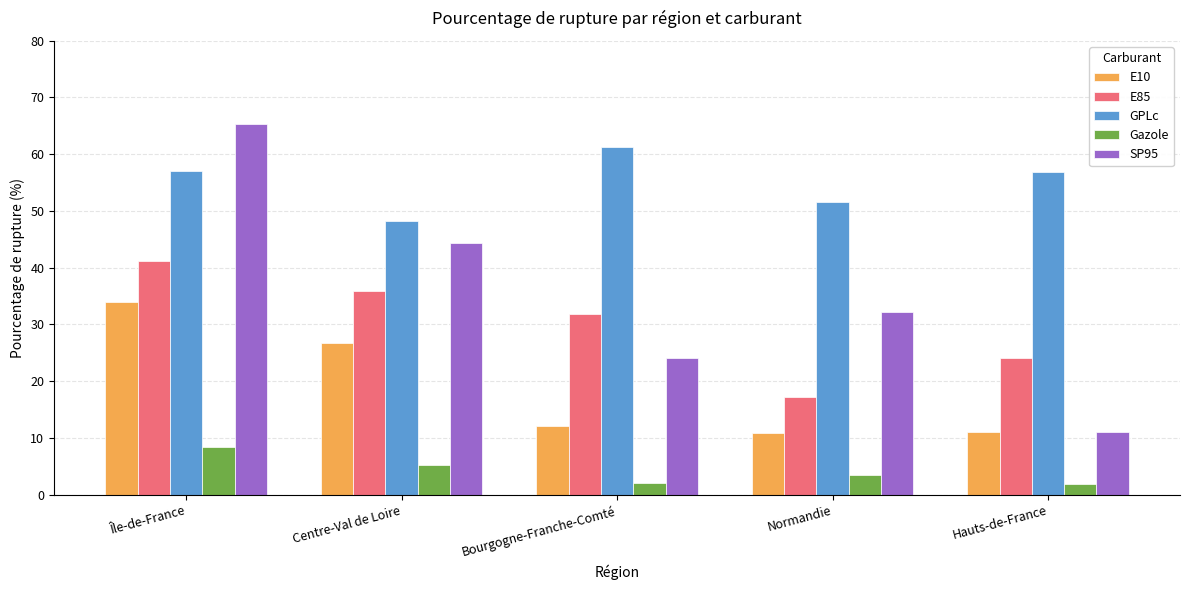

What is the difference between the maximum and minimum values in the E10 series?

23.2